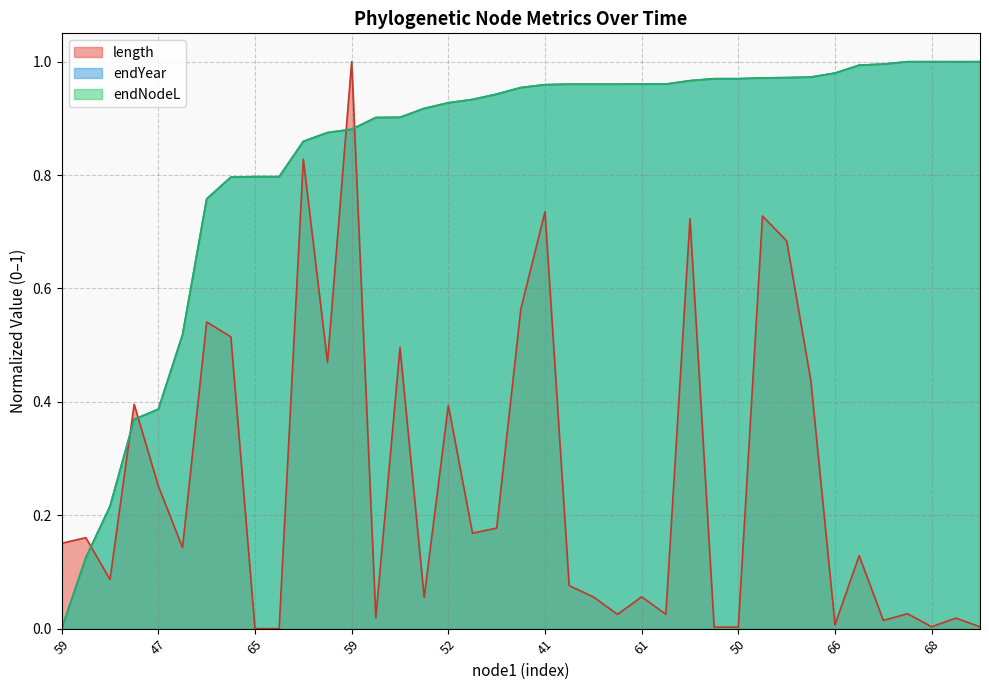

What are all the series names shown in the legend?

length, endYear, endNodeL